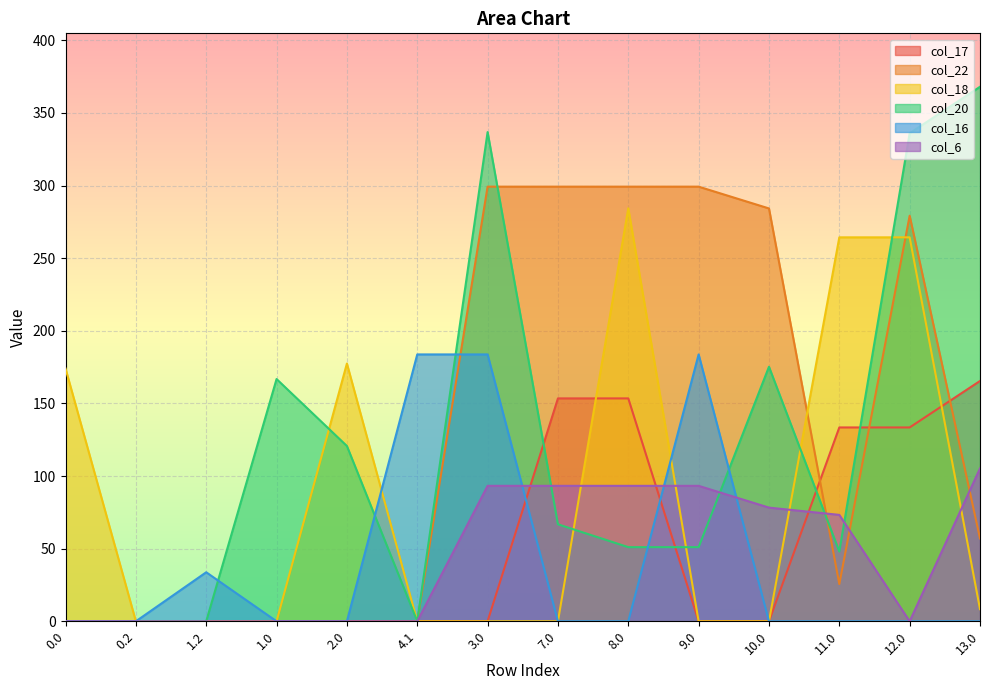

Is it true that col_20 equals 80.8 at 11.0?

False